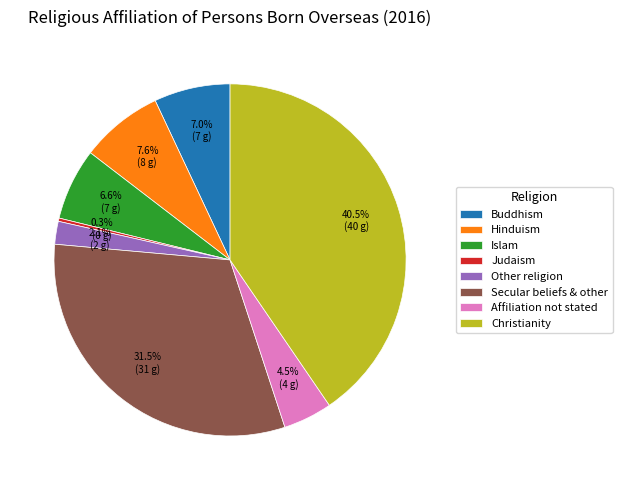

Do Secular beliefs & other and Buddhism together represent more than half of the pie?

No